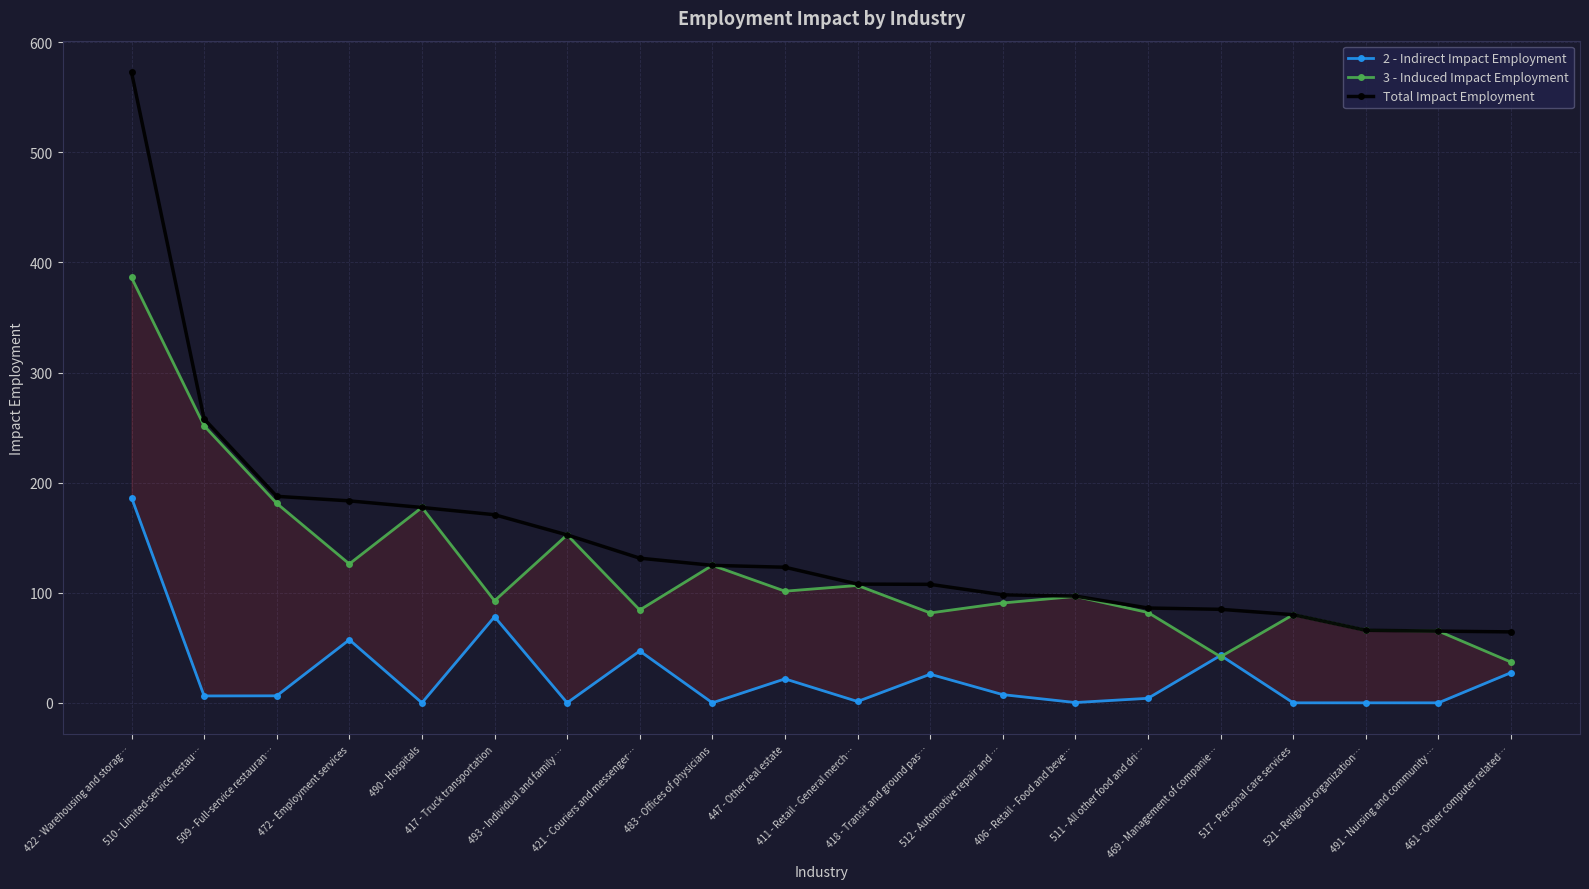

What is the spread (max minus min) of values at 406 - Retail - Food and beve…?

96.7